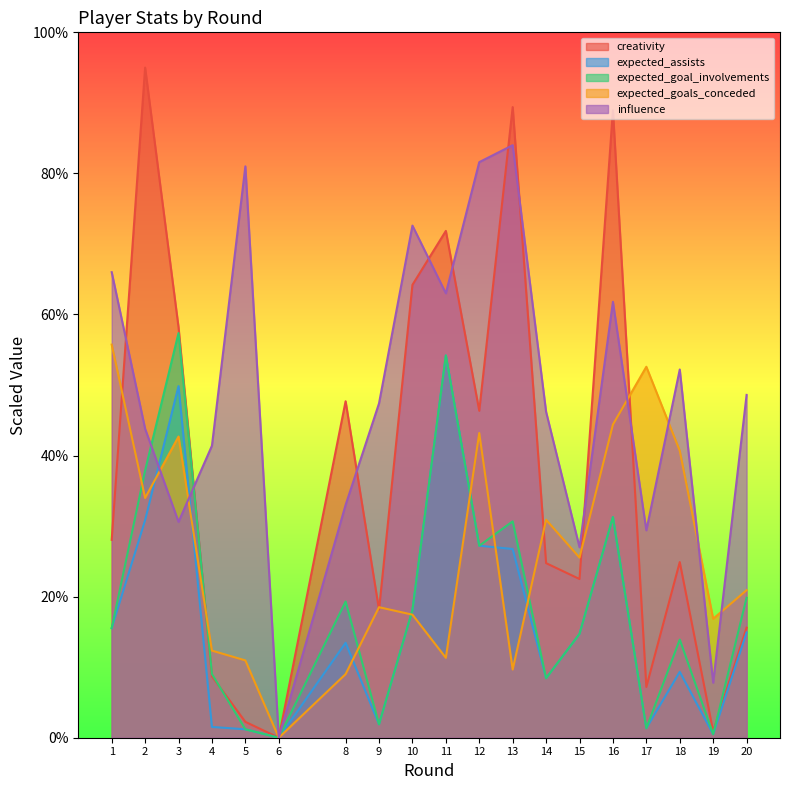

How many data points in creativity are above 24?

11